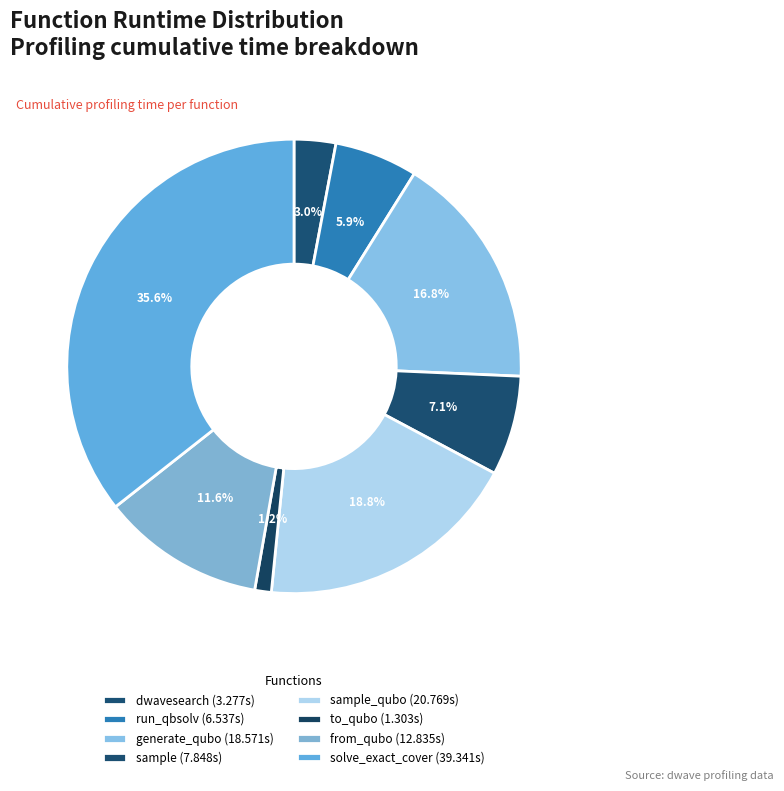

Does any single category account for the majority?

No